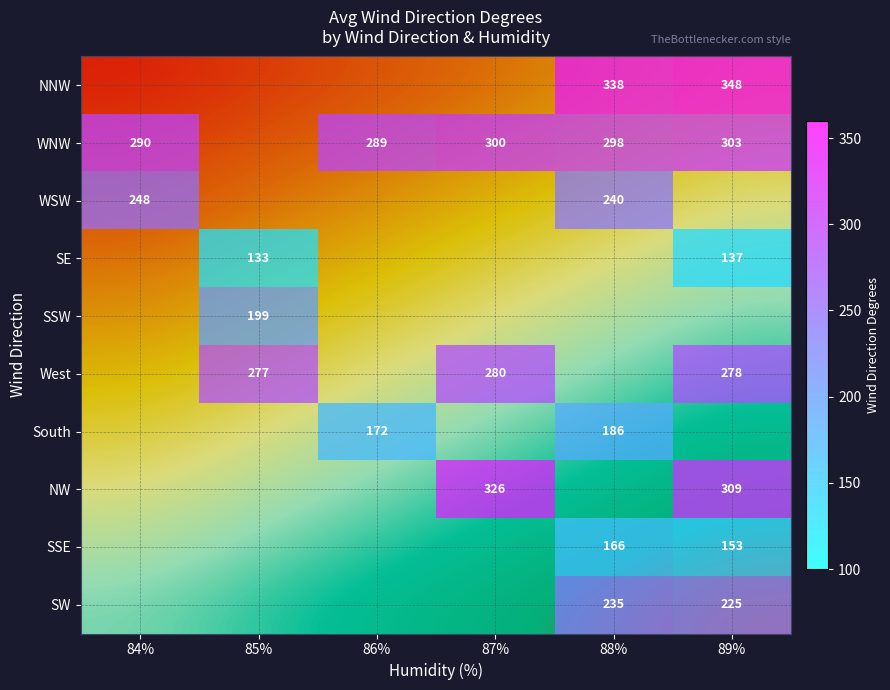

How many distinct data groups are displayed?

10